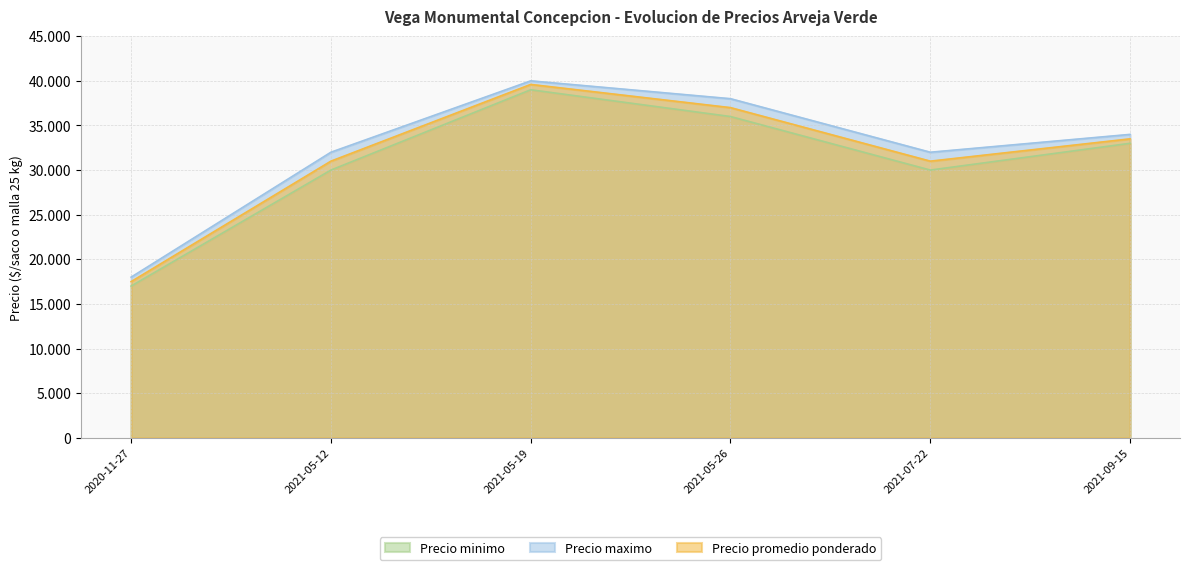

At 2021-05-26, list the series in order from smallest to largest.

Precio minimo, Precio promedio ponderado, Precio maximo